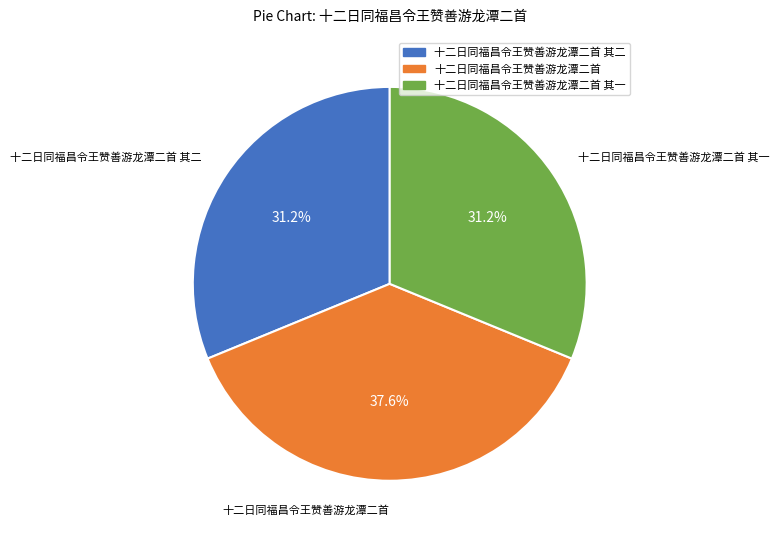

Is there a majority slice in this chart?

No